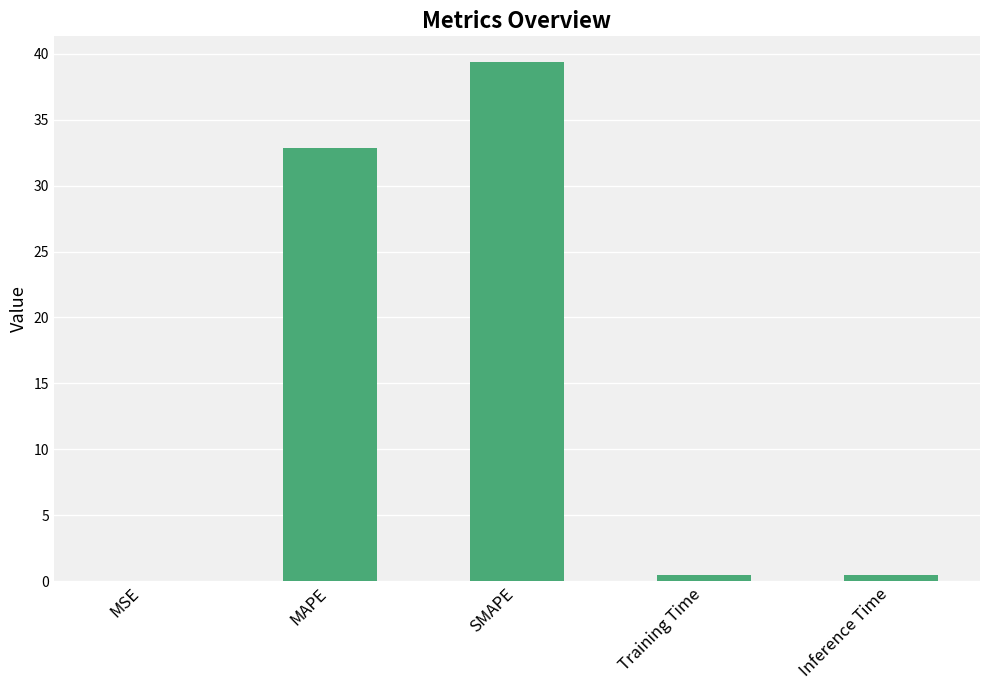

At which category does the chart reach its peak across all series?

SMAPE